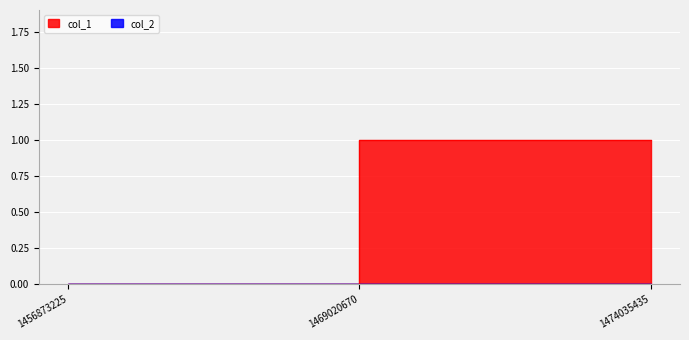

What is the difference between the values at 1474035435 and 1456873225?

1